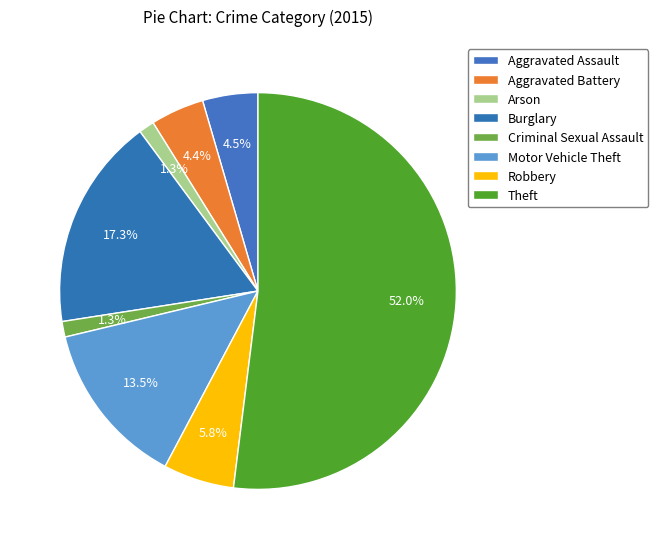

What is the largest slice in the pie chart?

Theft